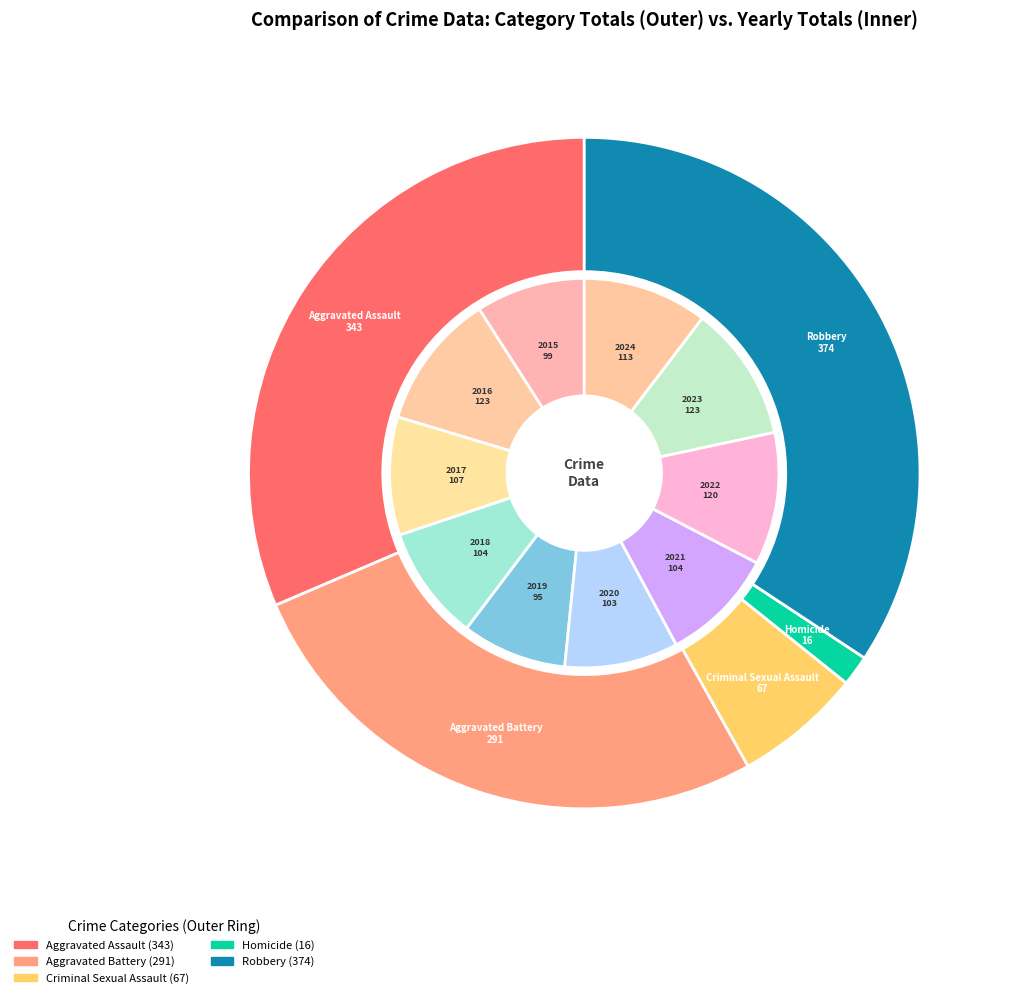

Does any single category account for the majority?

No